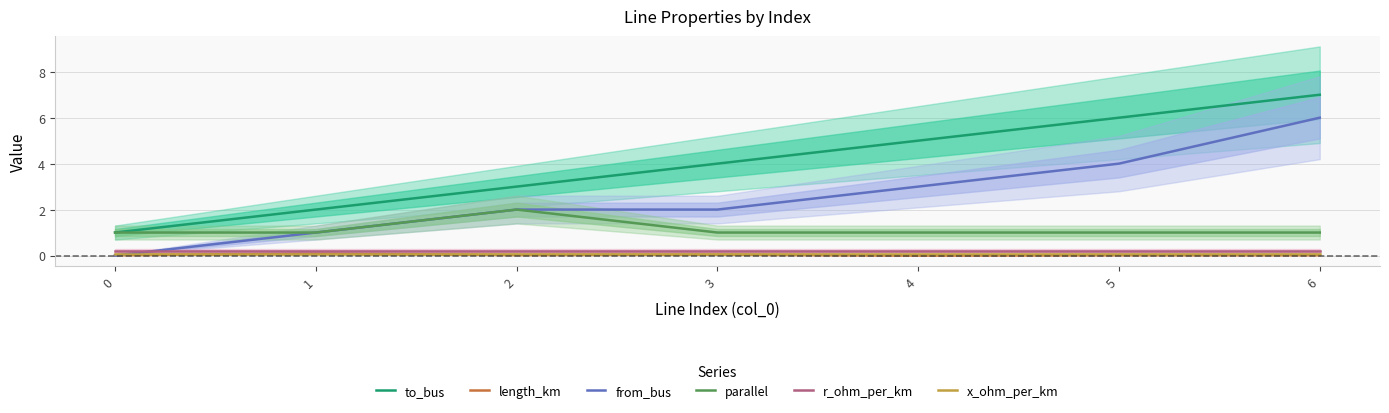

Rank the series at 4 from highest to lowest value.

to_bus, from_bus, parallel, r_ohm_per_km, x_ohm_per_km, length_km